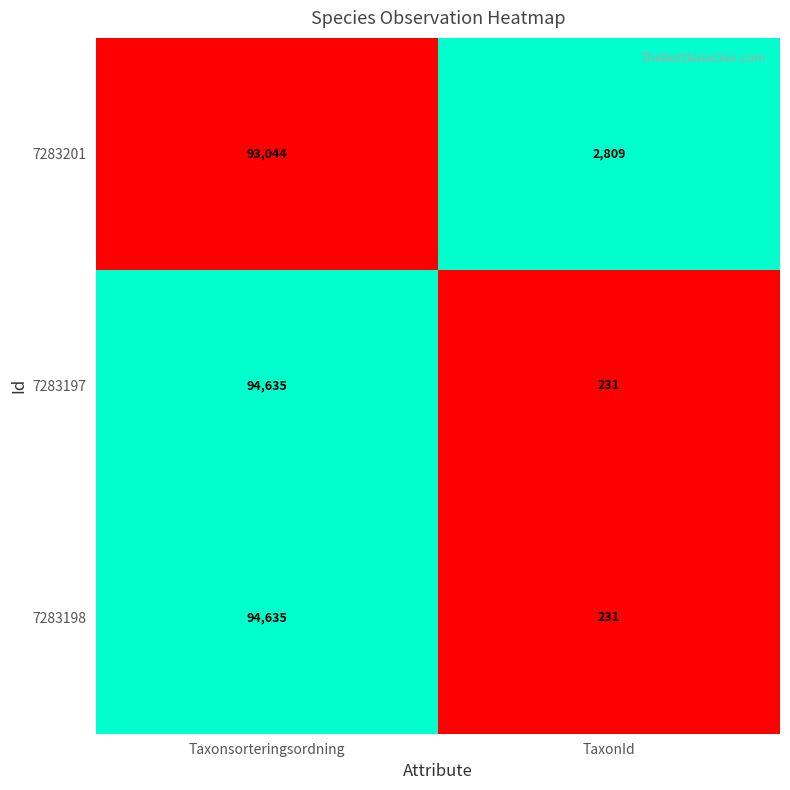

Which label corresponds to the smallest value in the chart?

TaxonId